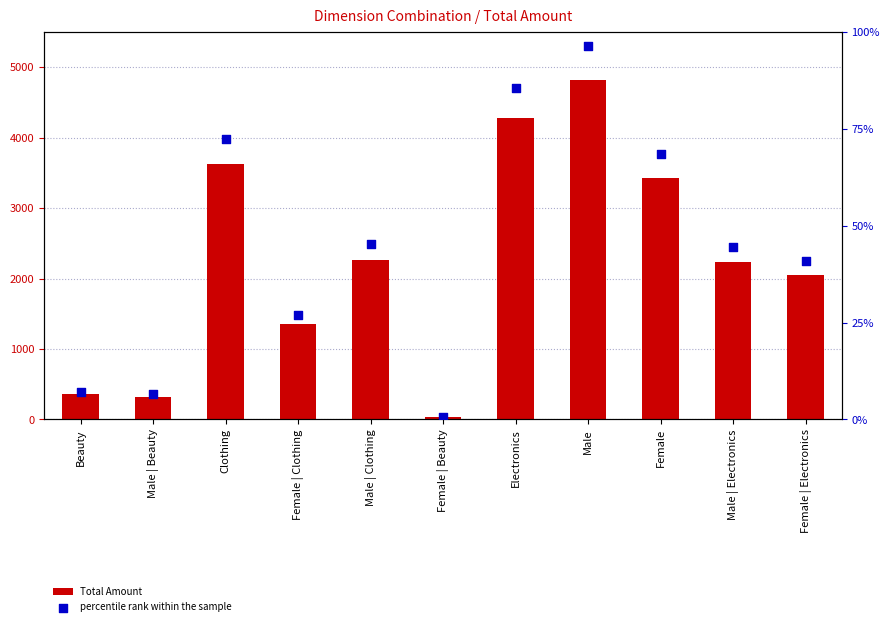

At which category is the sum across all series the highest?

Male